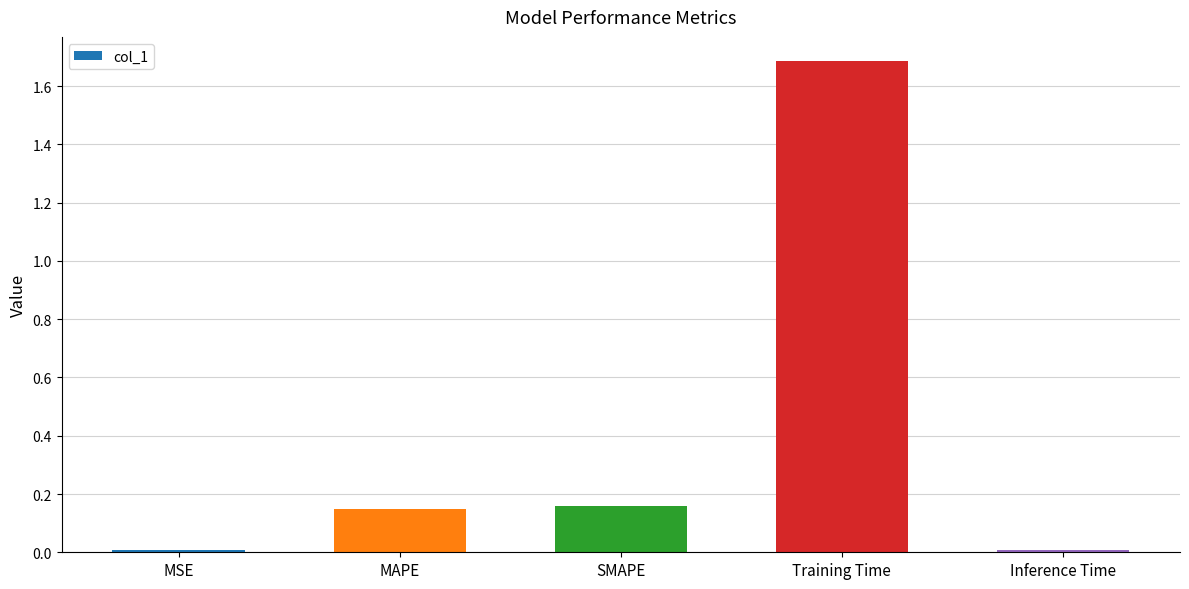

What is the difference between the maximum and minimum values?

1.7